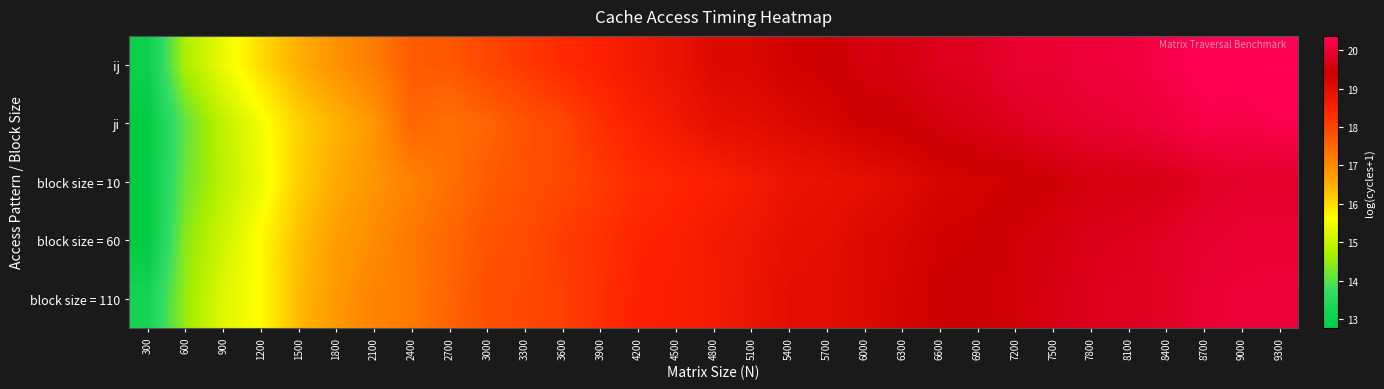

At which category is the sum across all series the highest?

9300